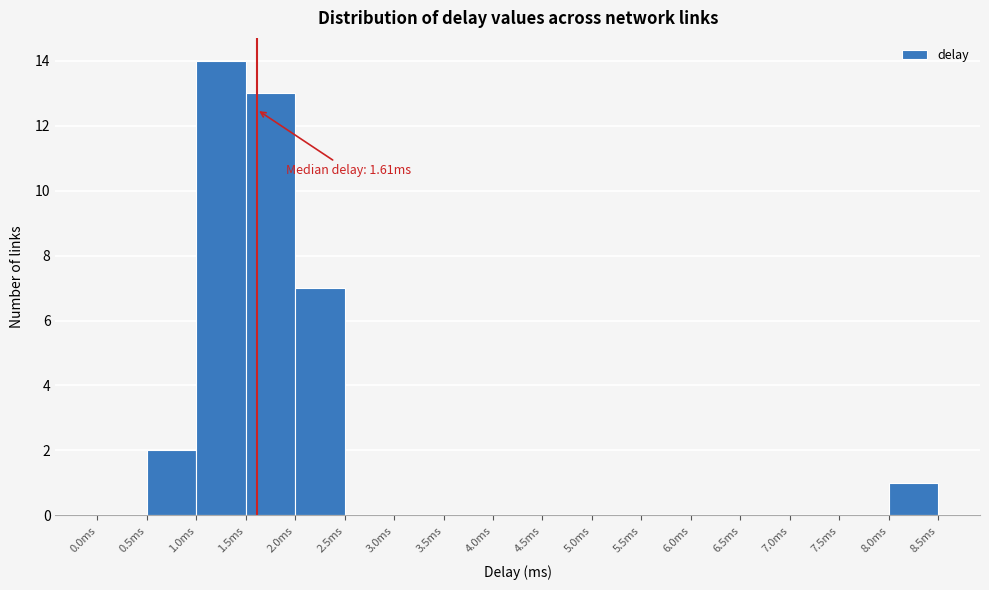

Which range on the x-axis has the tallest bar?

1.0 to 1.5